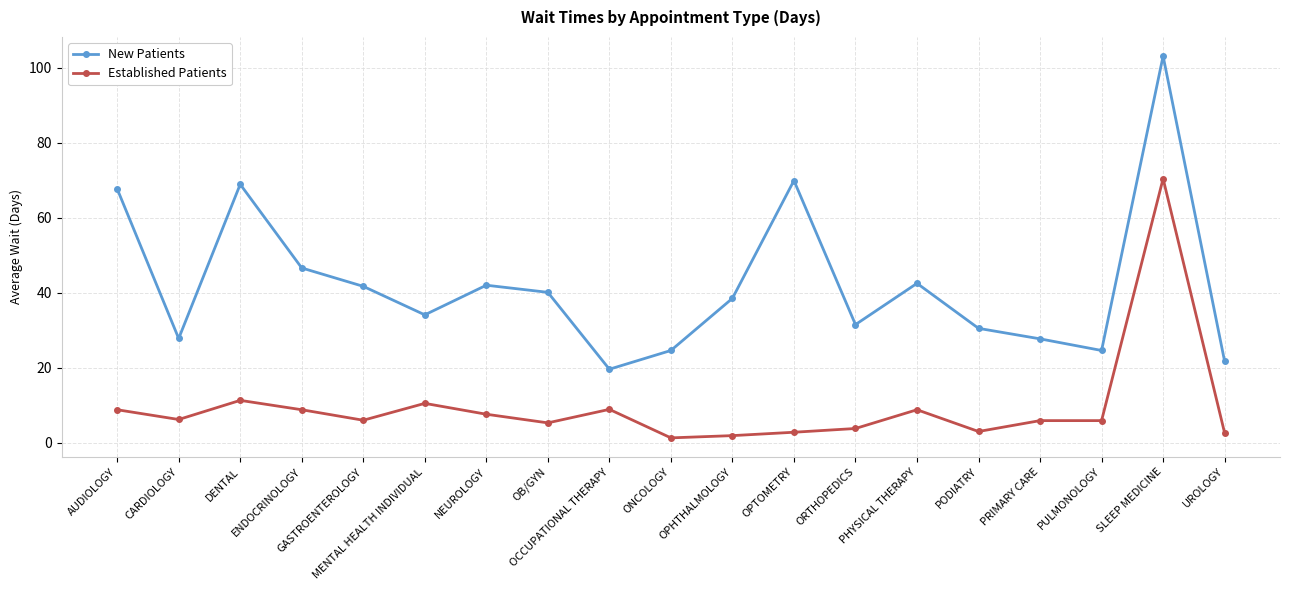

What is the value of the Established Patients point at the 4th from the left?

8.8